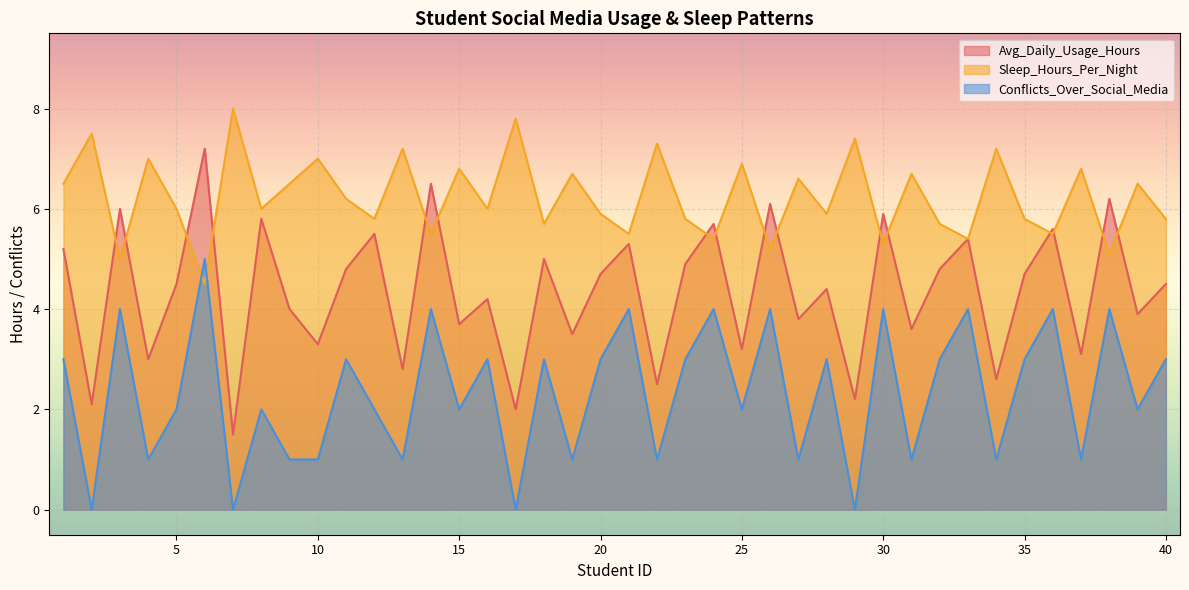

Reading right to left, list all the values displayed in this chart.

Avg_Daily_Usage_Hours: 40=4.5	39=3.9	38=6.2	37=3.1	36=5.6	35=4.7	34=2.6	33=5.4	32=4.8	31=3.6	30=5.9	29=2.2	28=4.4	27=3.8	26=6.1	25=3.2	24=5.7	23=4.9	22=2.5	21=5.3	20=4.7	19=3.5	18=5.0	17=2.0	16=4.2	15=3.7	14=6.5	13=2.8	12=5.5	11=4.8	10=3.3	9=4.0	8=5.8	7=1.5	6=7.2	5=4.5	4=3.0	3=6.0	2=2.1	1=5.2
Sleep_Hours_Per_Night: 40=5.8	39=6.5	38=5.1	37=6.8	36=5.5	35=5.8	34=7.2	33=5.4	32=5.7	31=6.7	30=5.3	29=7.4	28=5.9	27=6.6	26=5.2	25=6.9	24=5.4	23=5.8	22=7.3	21=5.5	20=5.9	19=6.7	18=5.7	17=7.8	16=6.0	15=6.8	14=5.5	13=7.2	12=5.8	11=6.2	10=7.0	9=6.5	8=6.0	7=8.0	6=4.5	5=6.0	4=7.0	3=5.0	2=7.5	1=6.5
Conflicts_Over_Social_Media: 40=3.0	39=2.0	38=4.0	37=1.0	36=4.0	35=3.0	34=1.0	33=4.0	32=3.0	31=1.0	30=4.0	29=0.0	28=3.0	27=1.0	26=4.0	25=2.0	24=4.0	23=3.0	22=1.0	21=4.0	20=3.0	19=1.0	18=3.0	17=0.0	16=3.0	15=2.0	14=4.0	13=1.0	12=2.0	11=3.0	10=1.0	9=1.0	8=2.0	7=0.0	6=5.0	5=2.0	4=1.0	3=4.0	2=0.0	1=3.0